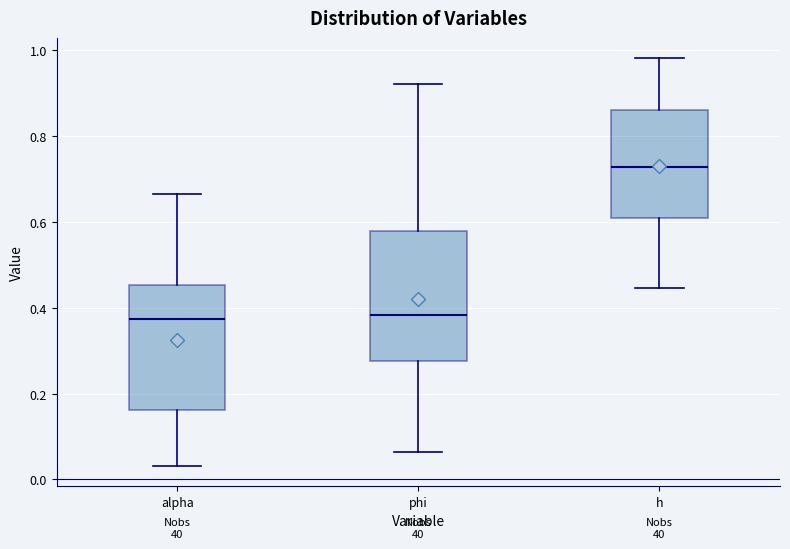

Reading left to right, read every box against the y-axis: the position of its median line, the range the box covers, and the ends of its whiskers. The values are not printed on the chart, so give them approximately, as read against the axis.

alpha: median 0.38, box 0.16 to 0.46, whiskers 0.04 to 0.66
phi: median 0.38, box 0.28 to 0.58, whiskers 0.06 to 0.92
h: median 0.72, box 0.60 to 0.86, whiskers 0.44 to 0.98